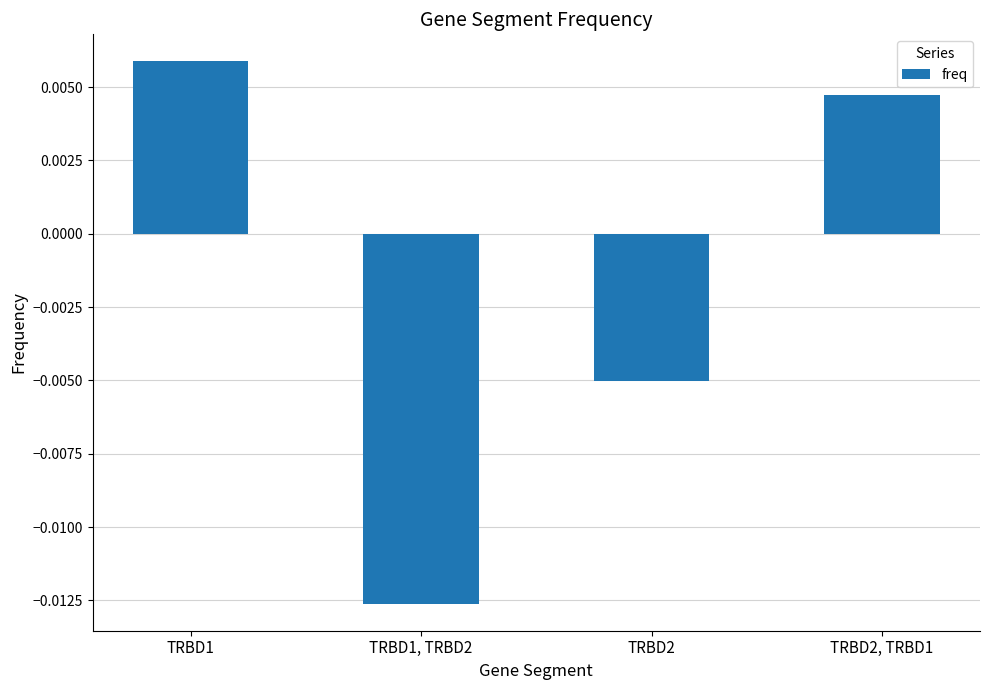

What position from the right is TRBD2?

2